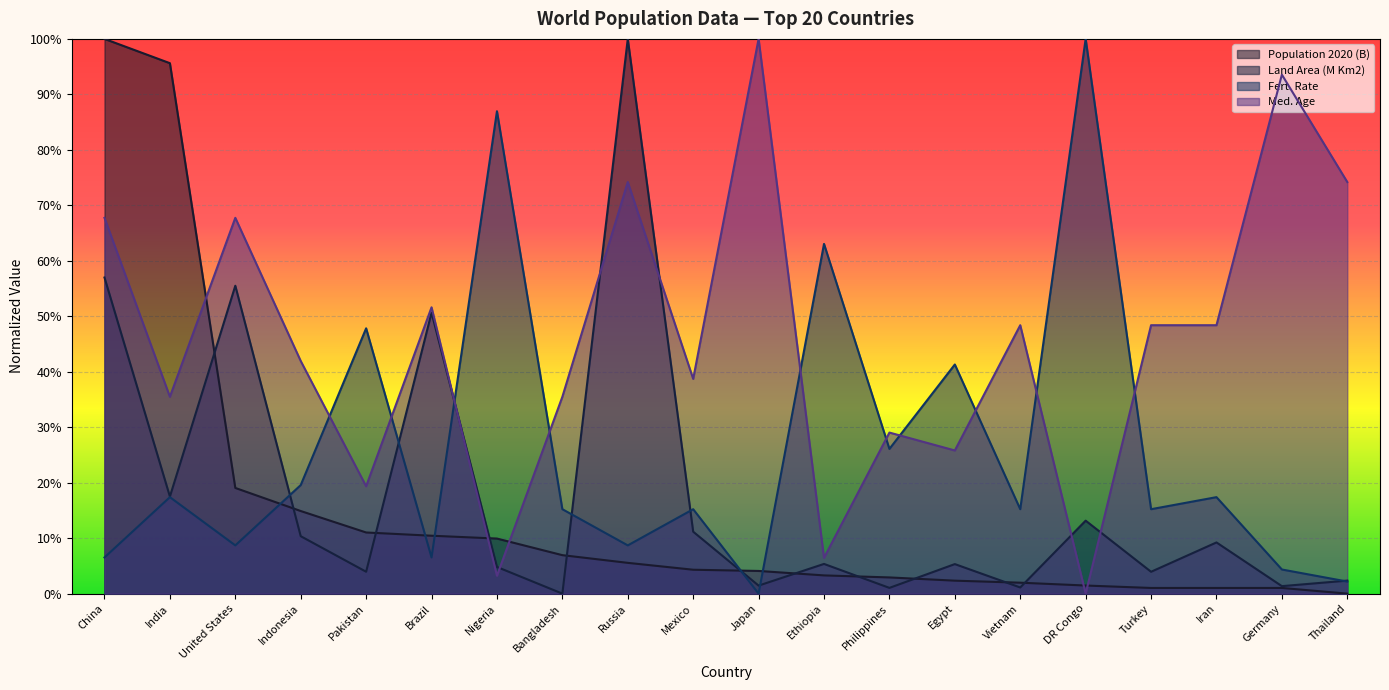

What is the value of the Med. Age point at the 12th from the left?

0.1